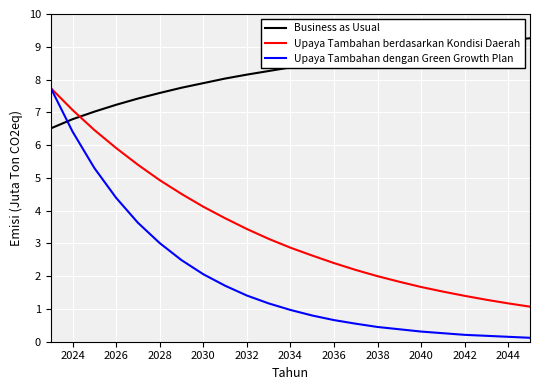

What is the minimum value for Business as Usual?

6.5